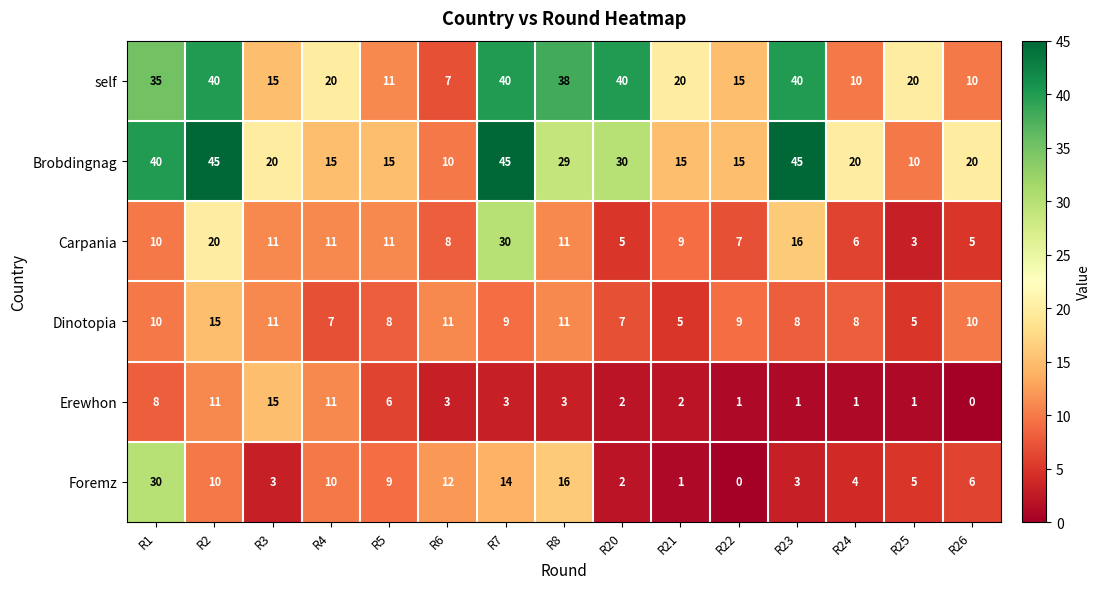

Read the Carpania value at R1.

10